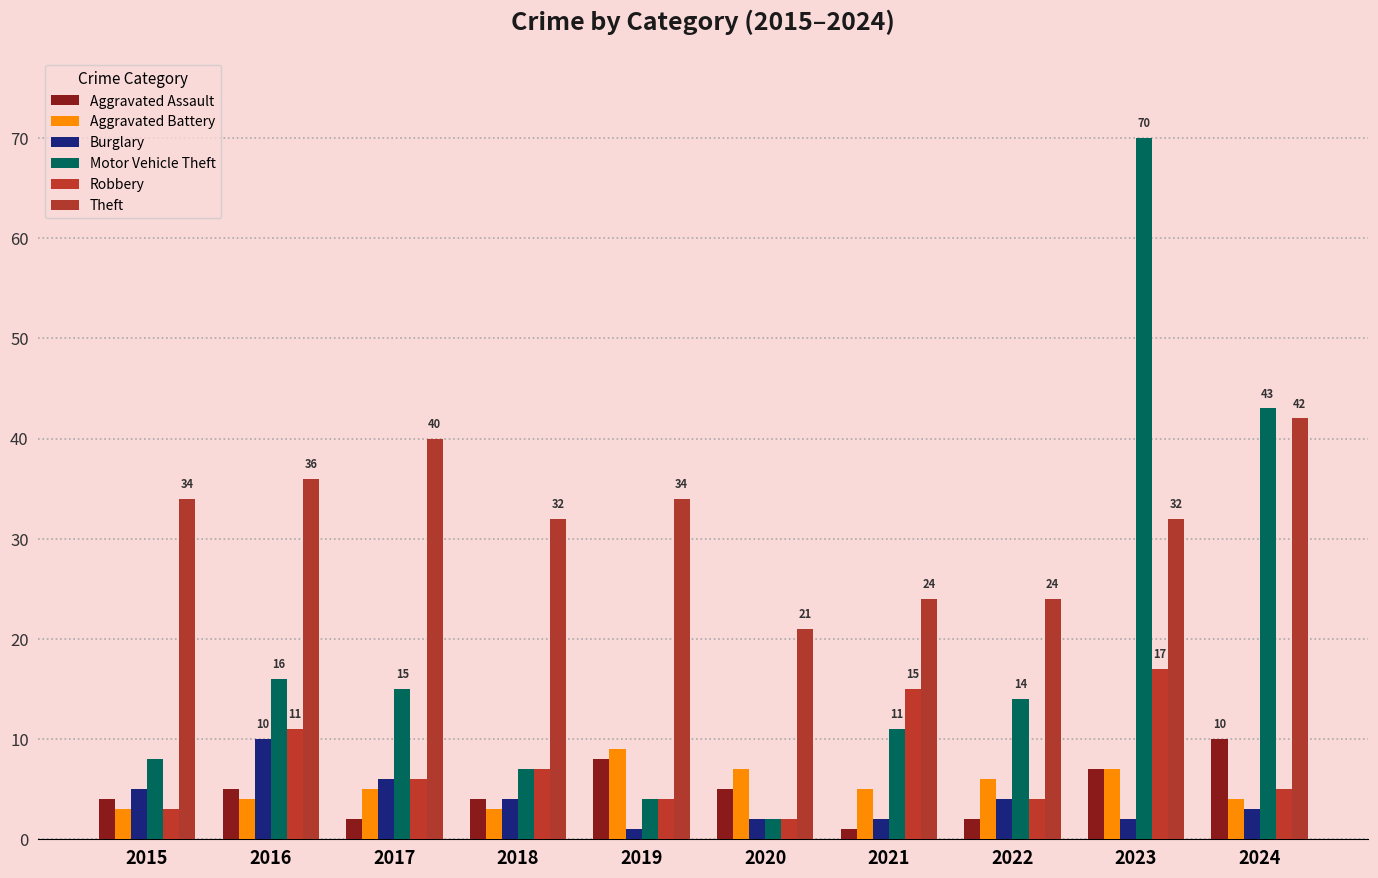

Is it true that Theft equals 24 at 2021?

True